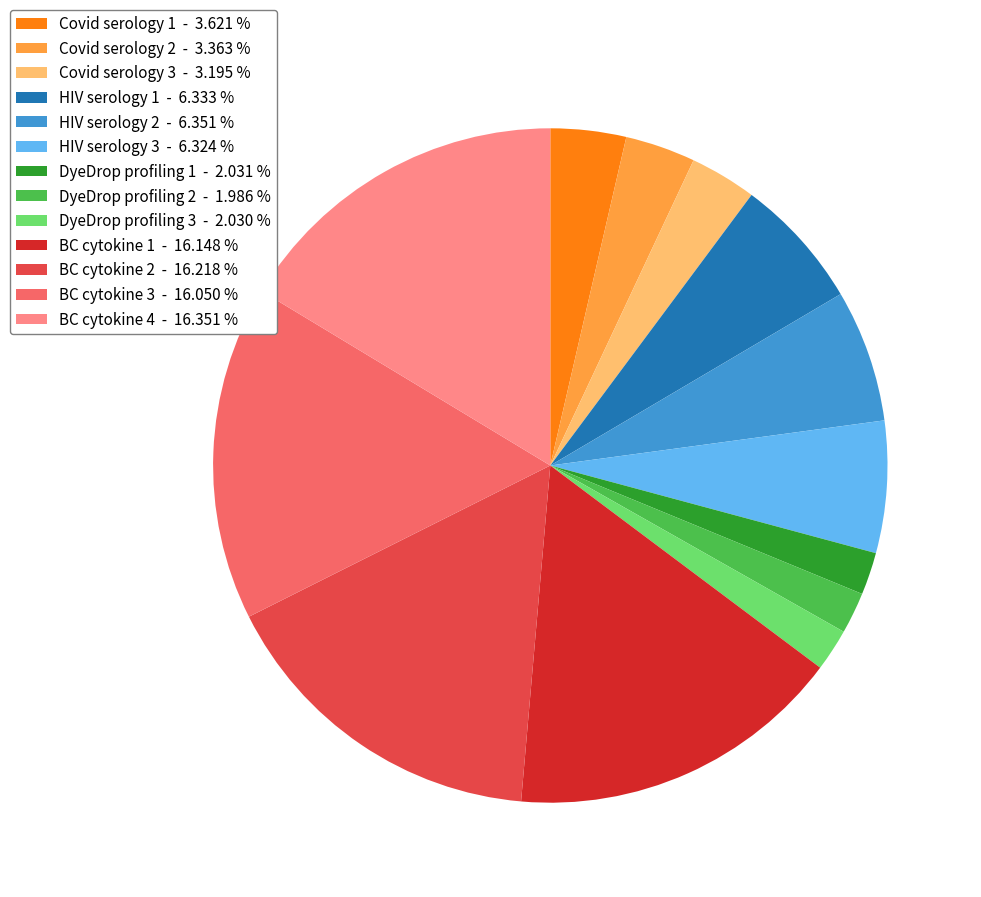

Combined, do Covid serology 2 - 3.363 % and HIV serology 2 - 6.351 % account for over 50%?

No